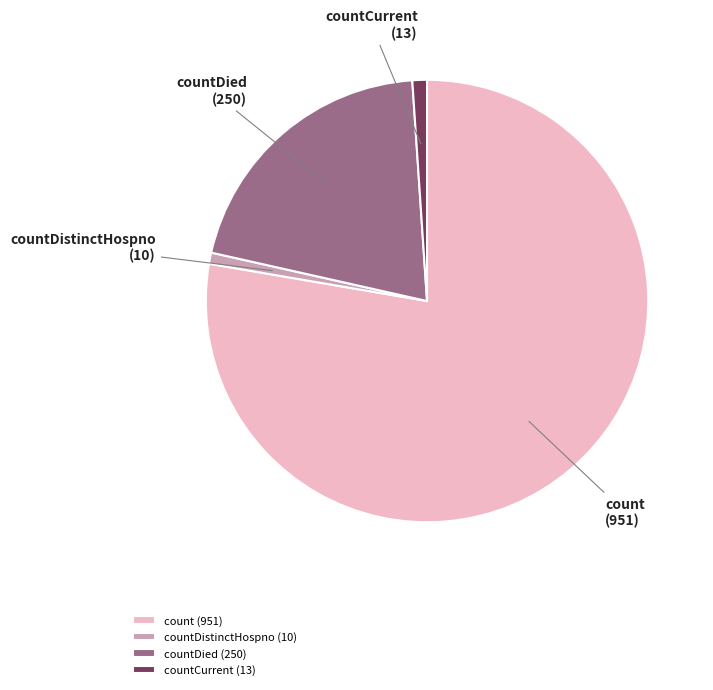

True or false: count accounts for 78% of the total.

True